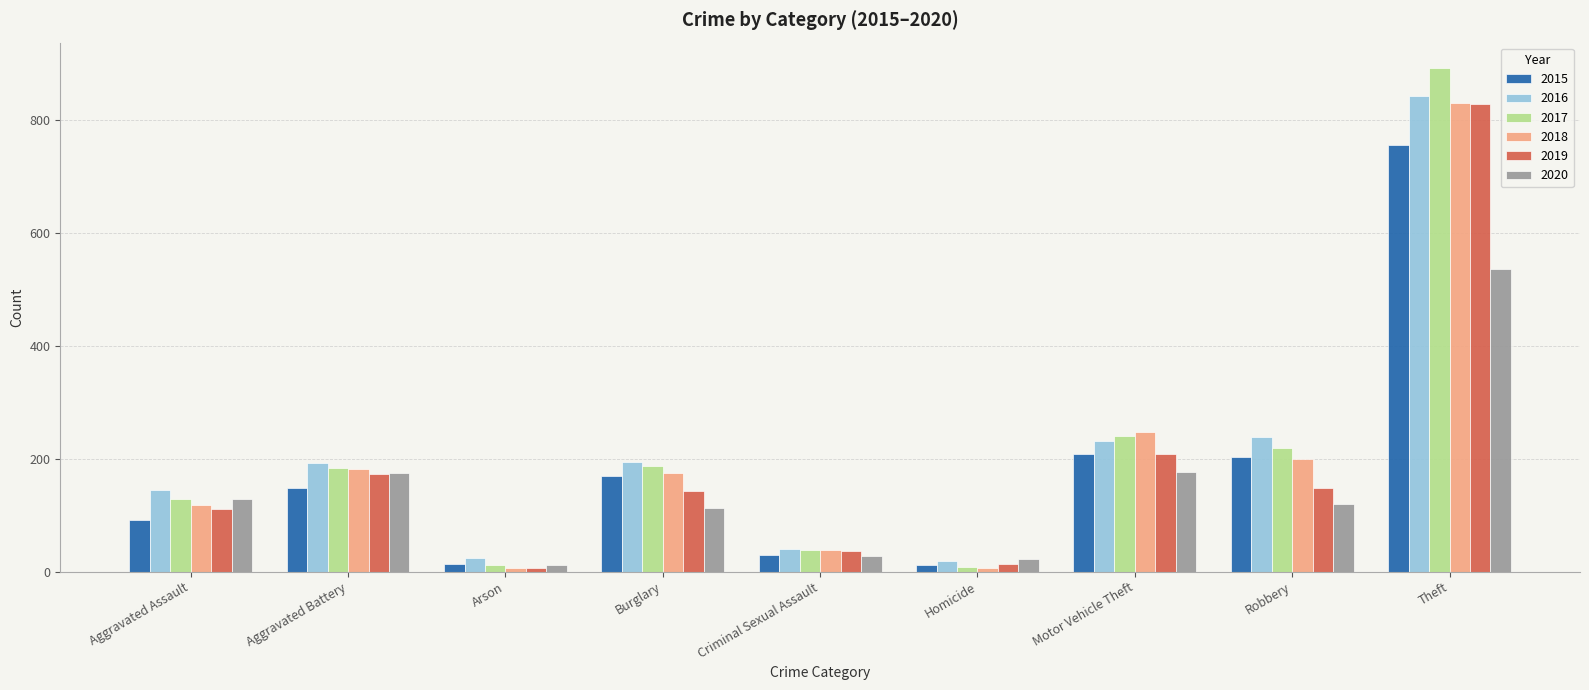

What is the smallest value displayed?

6